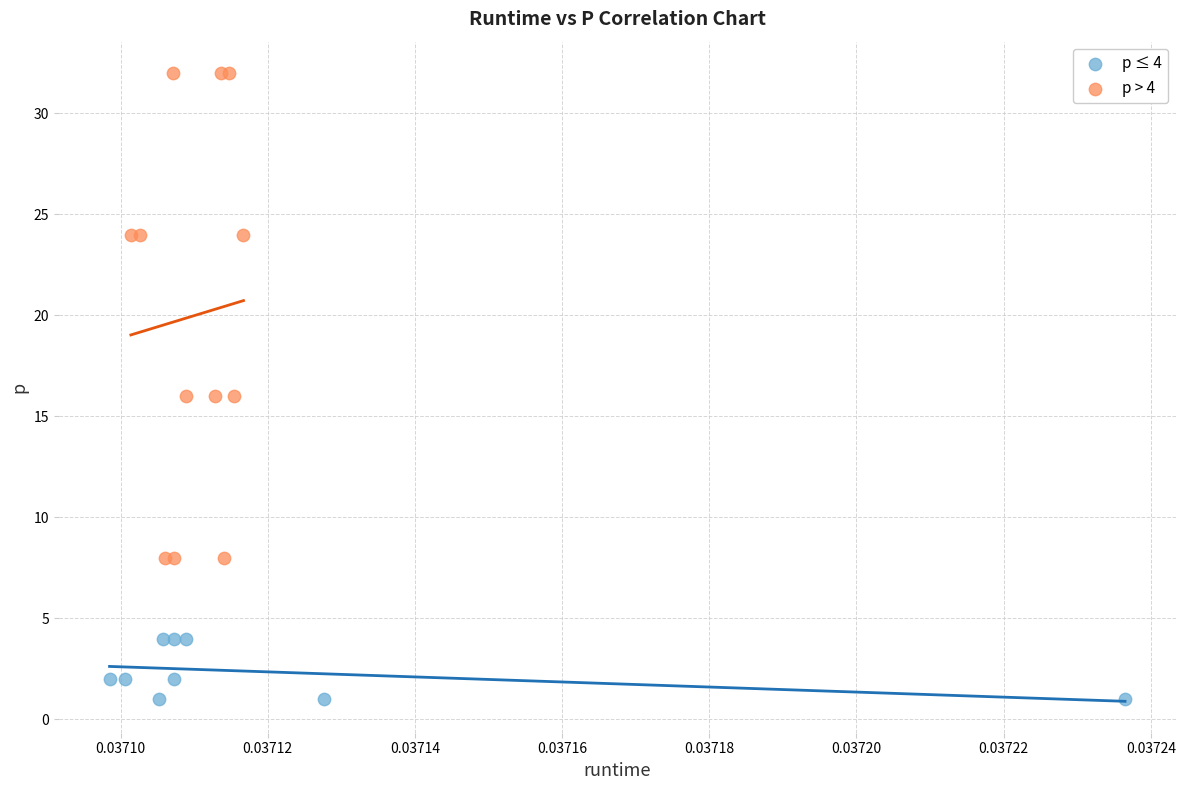

Which series contains the lowest Y value?

p ≤ 4